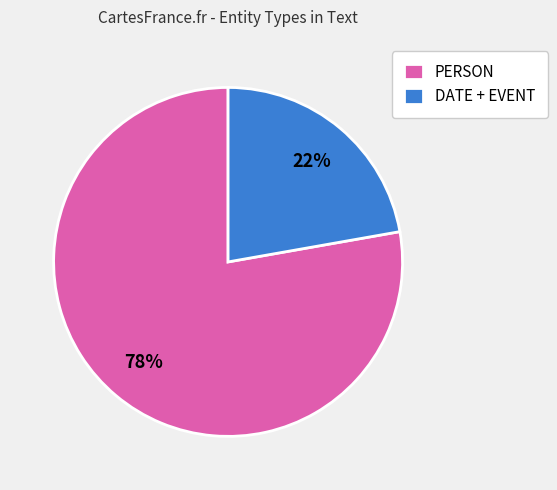

What is the ratio of the value at PERSON to the value at DATE + EVENT?

3.5